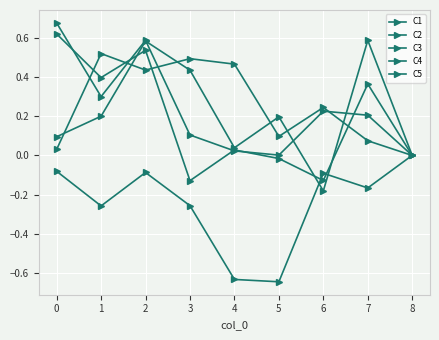

What is the difference between the maximum and minimum values in the C4 series?

0.6